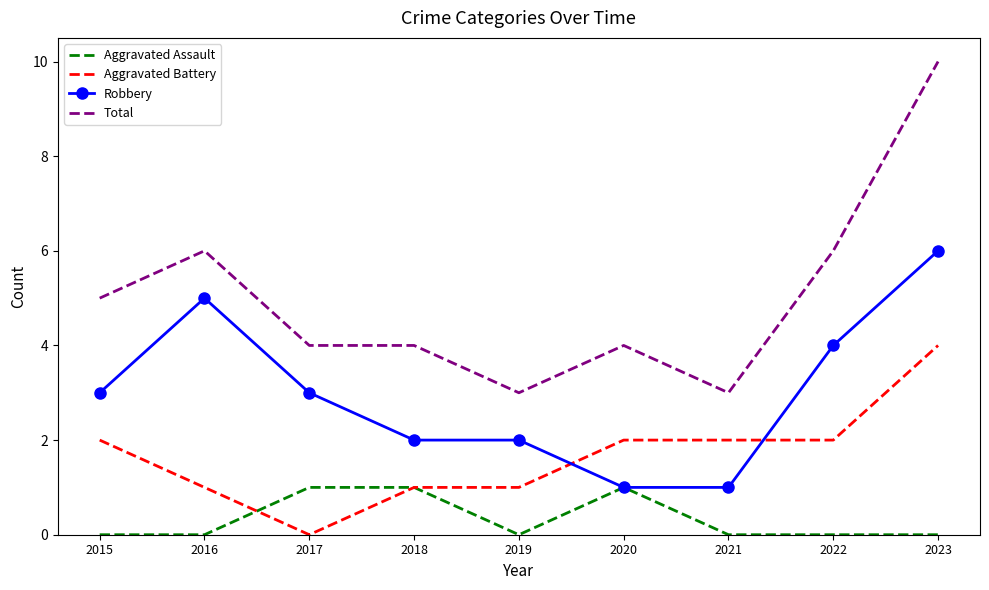

What is the average value of the Total series?

5